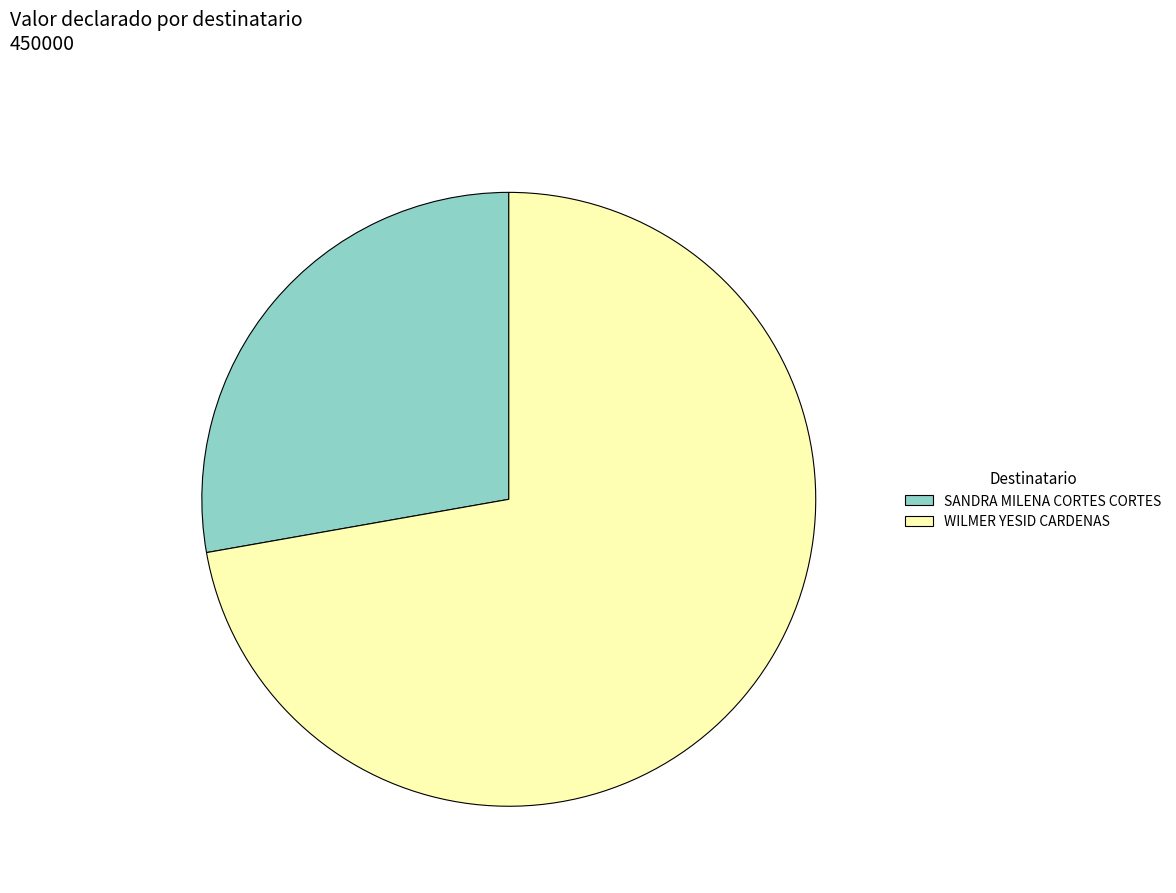

Is the sum of SANDRA MILENA CORTES CORTES and WILMER YESID CARDENAS greater than half?

Yes